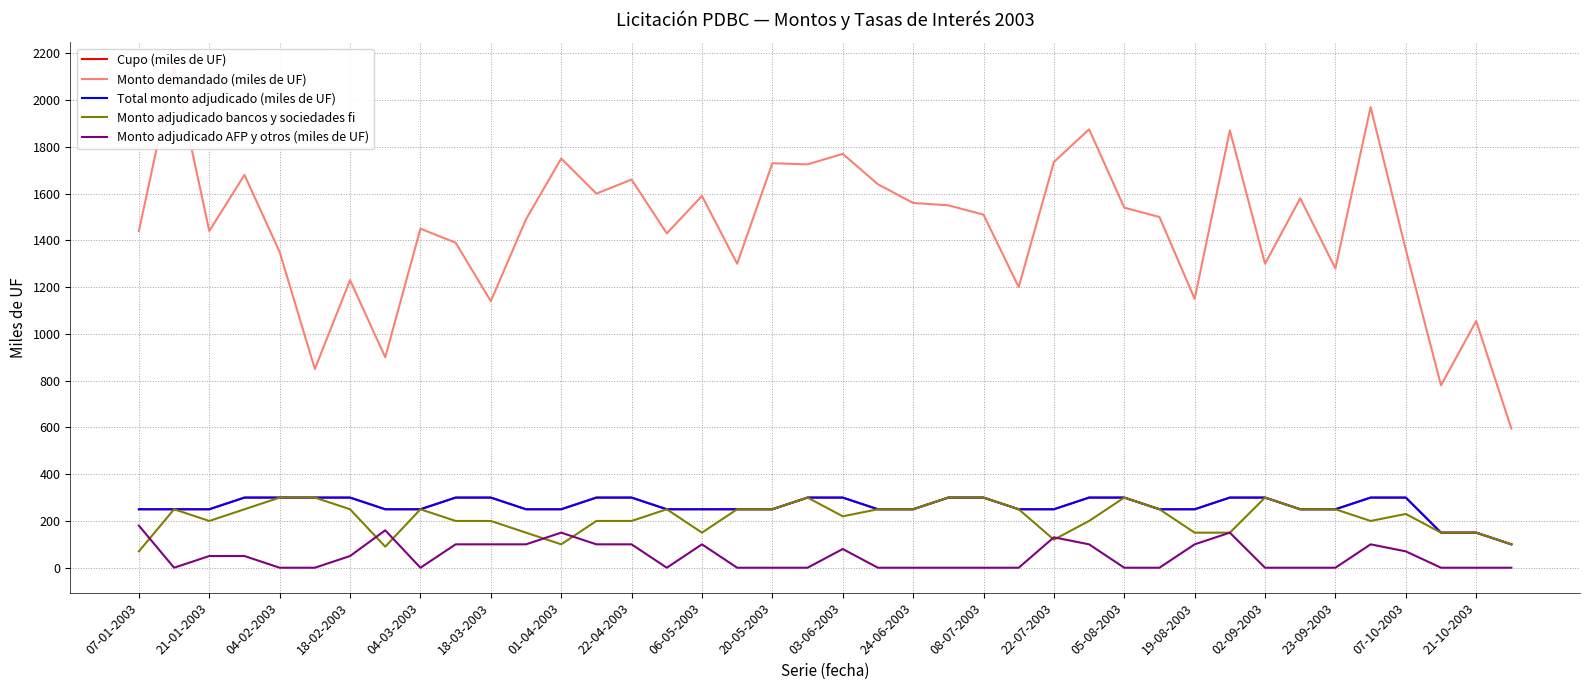

What is the maximum value for Cupo (miles de UF)?

300